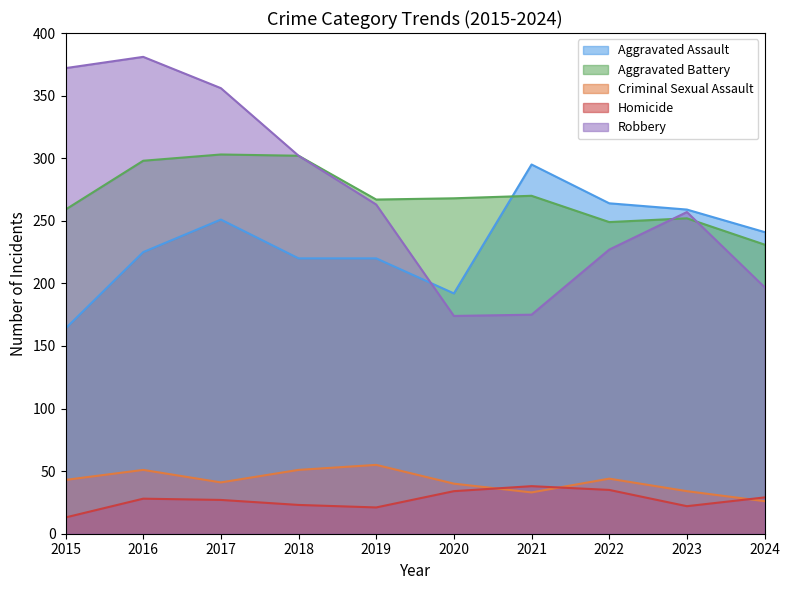

At how many categories does at least one series exceed 358?

2